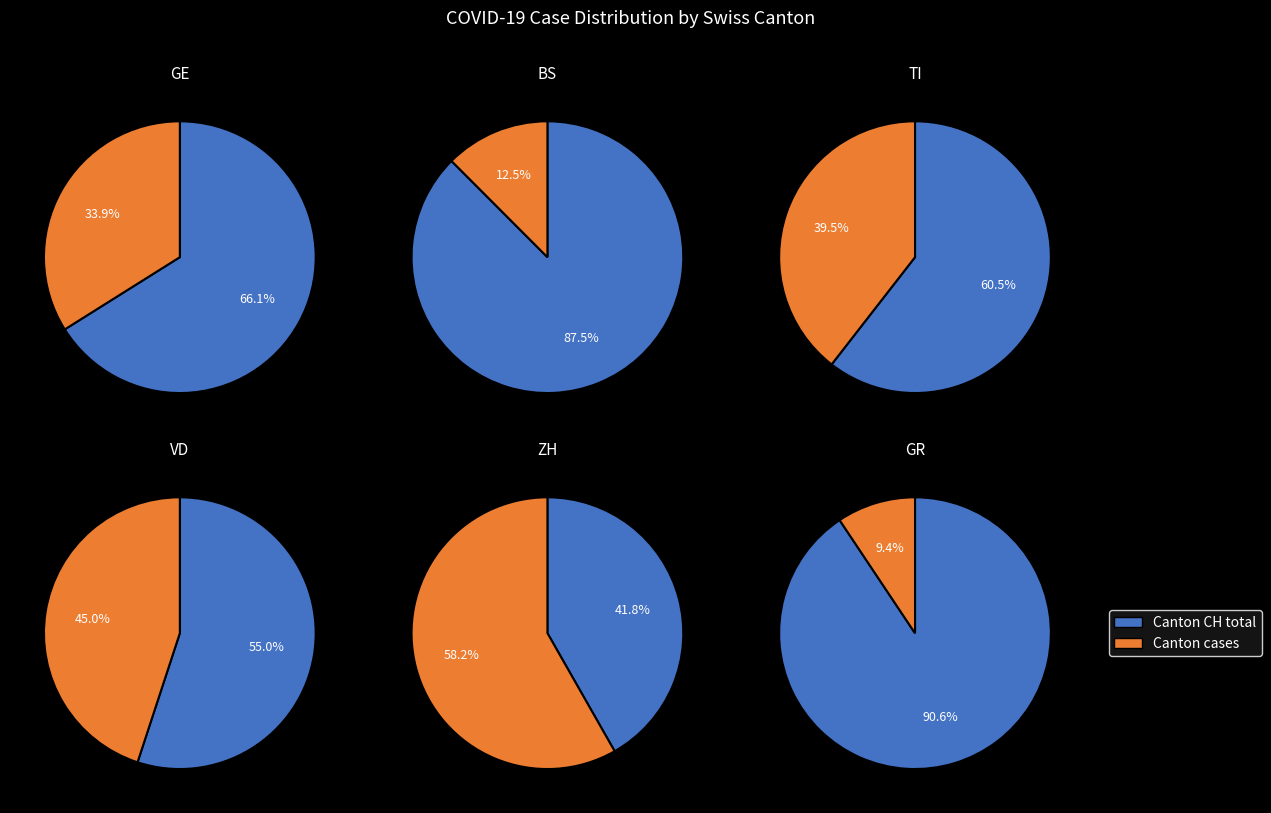

The 2020-03-13 slice represents 1% of the pie. True or false?

False